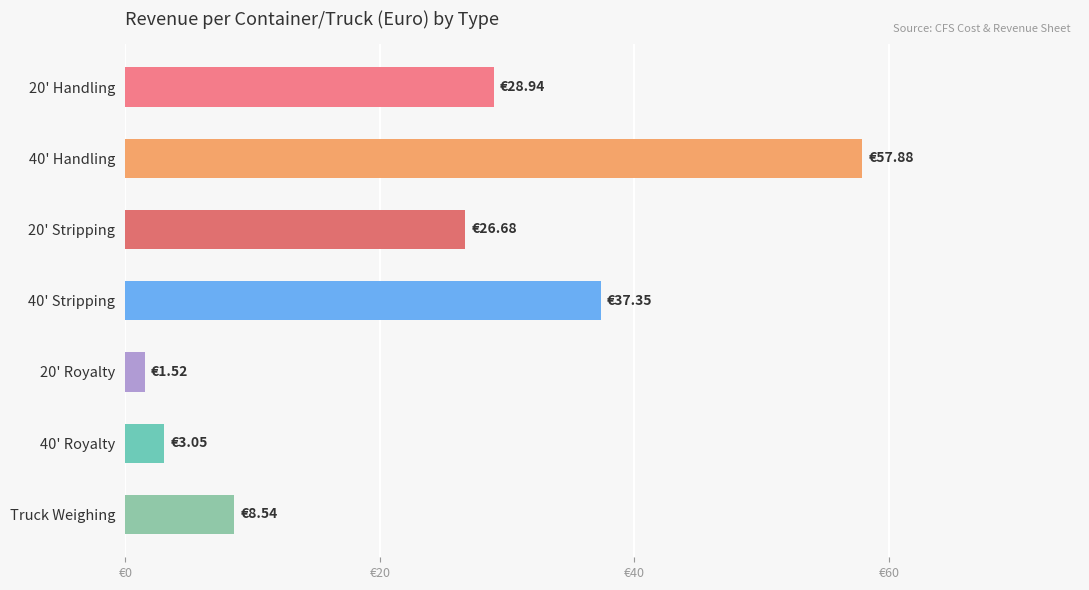

Rank the categories by value from lowest to highest.

20' Royalty, 40' Royalty, Truck Weighing, 20' Stripping, 20' Handling, 40' Stripping, 40' Handling